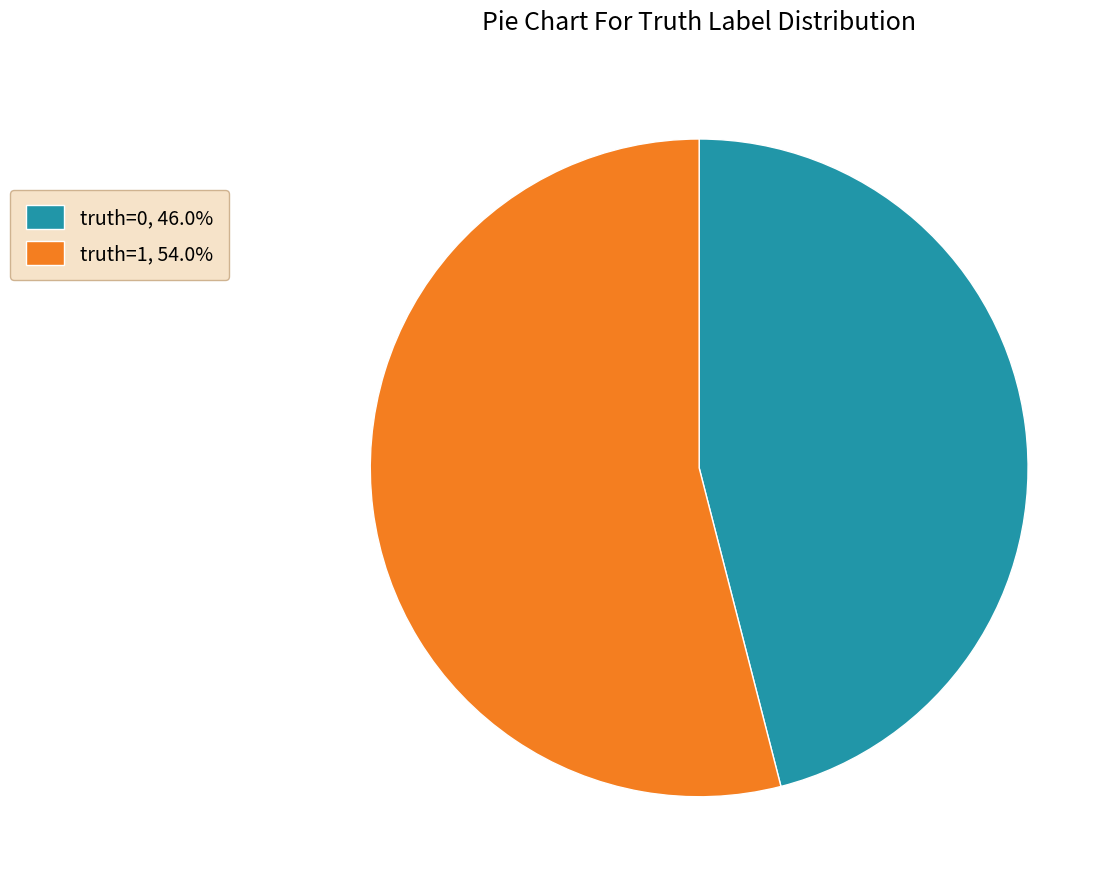

How many slices are in this pie chart?

2